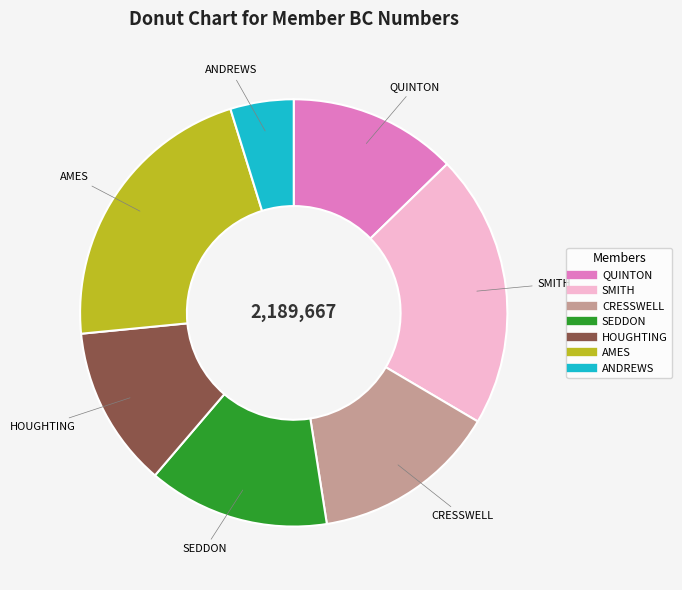

Does any single category account for the majority?

No